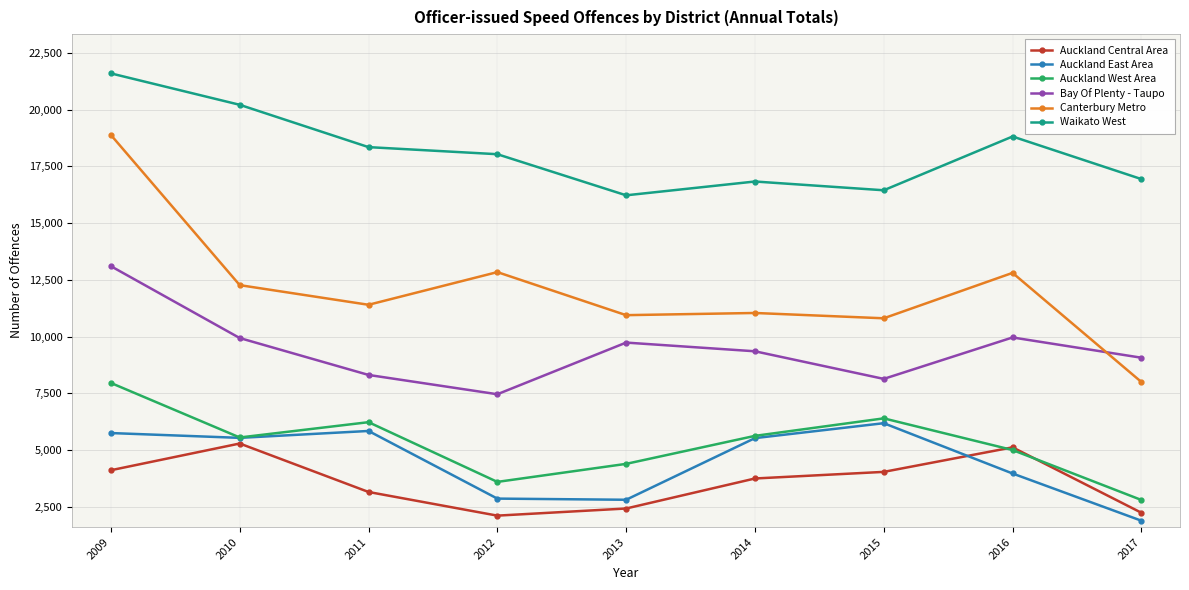

Which series has the largest total across all categories?

Waikato West